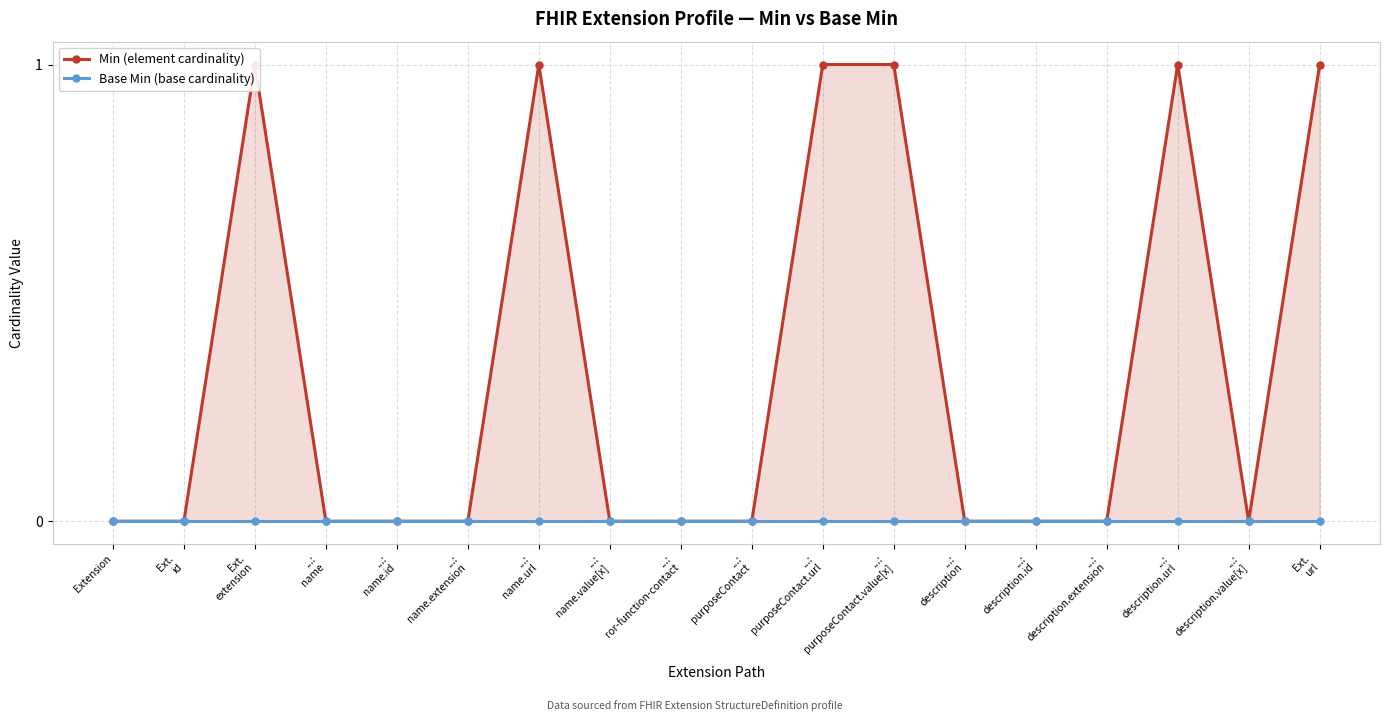

True or false: Min (element cardinality) and Base Min (base cardinality) cross at least once.

False